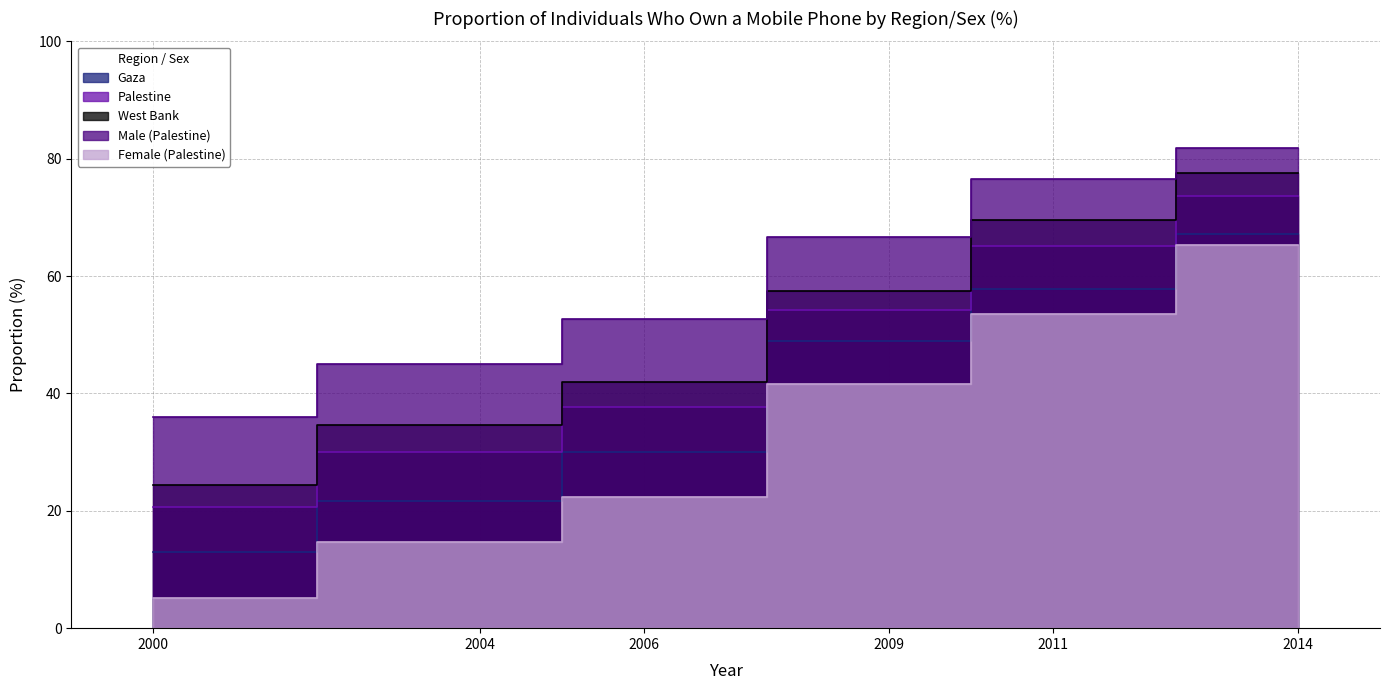

At how many categories does at least one series exceed 39?

5